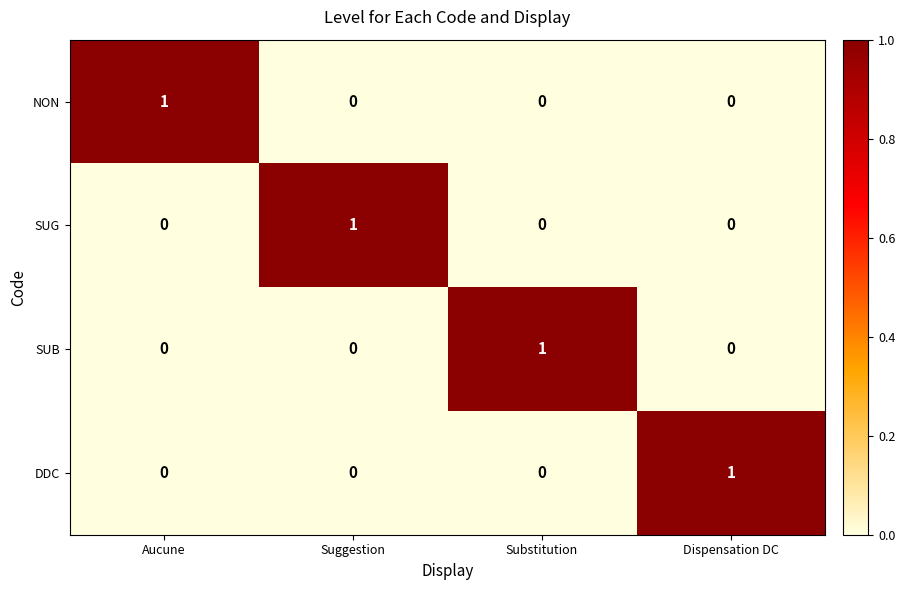

Which category has the highest value in the DDC series?

Dispensation DC